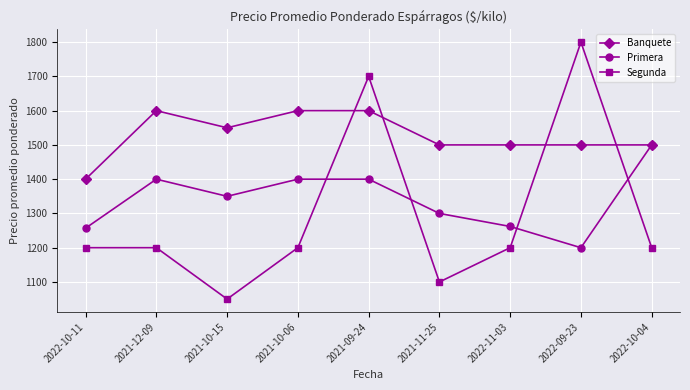

After their last crossing, which series has the higher values: Segunda or Banquete?

Banquete